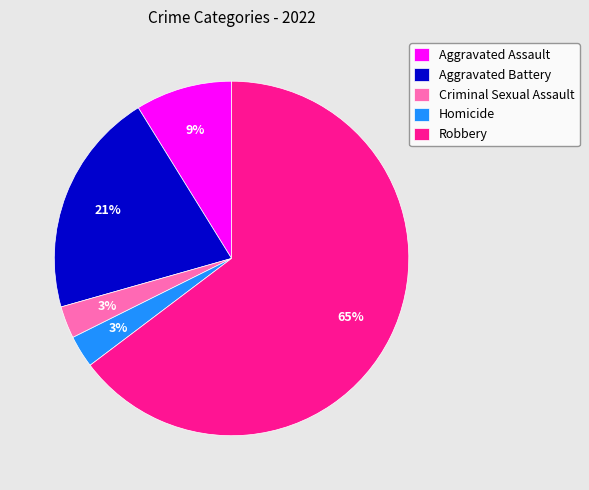

Is Robbery the majority of the pie?

Yes